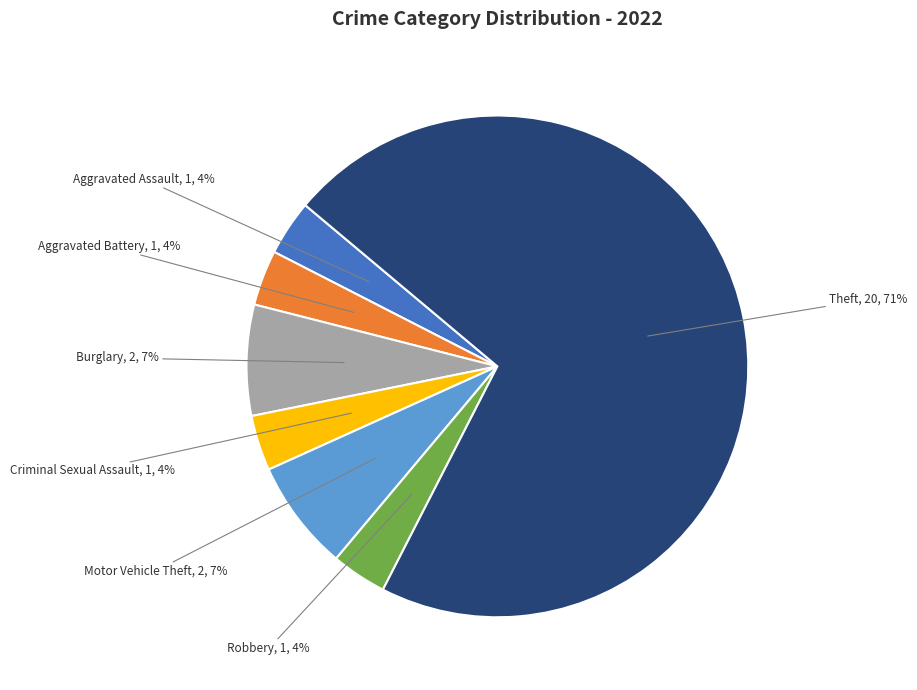

Which category has the biggest portion of the pie?

Theft